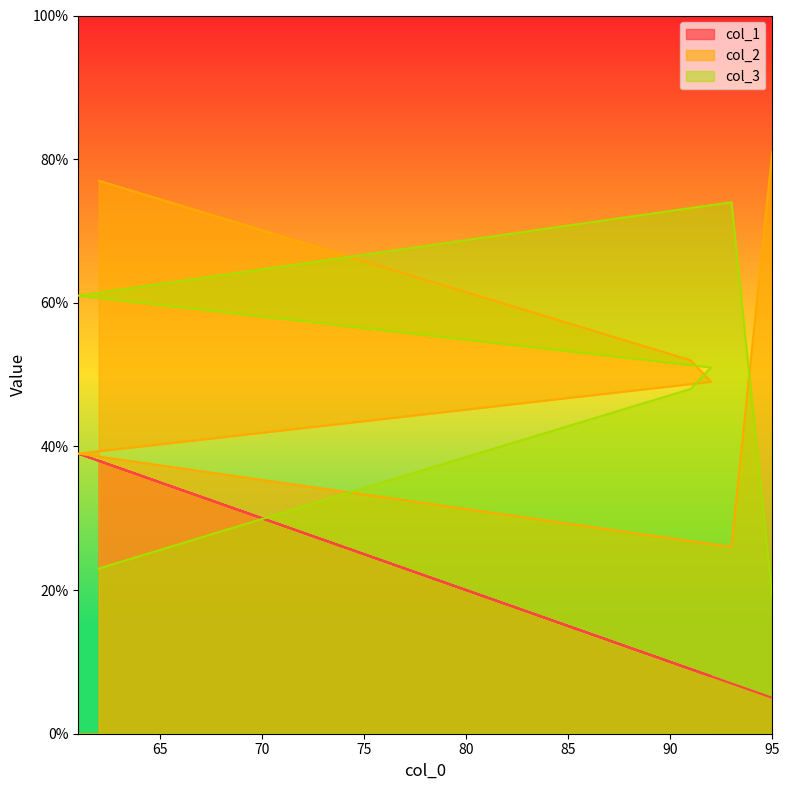

What is the total value across all series at 93?

107